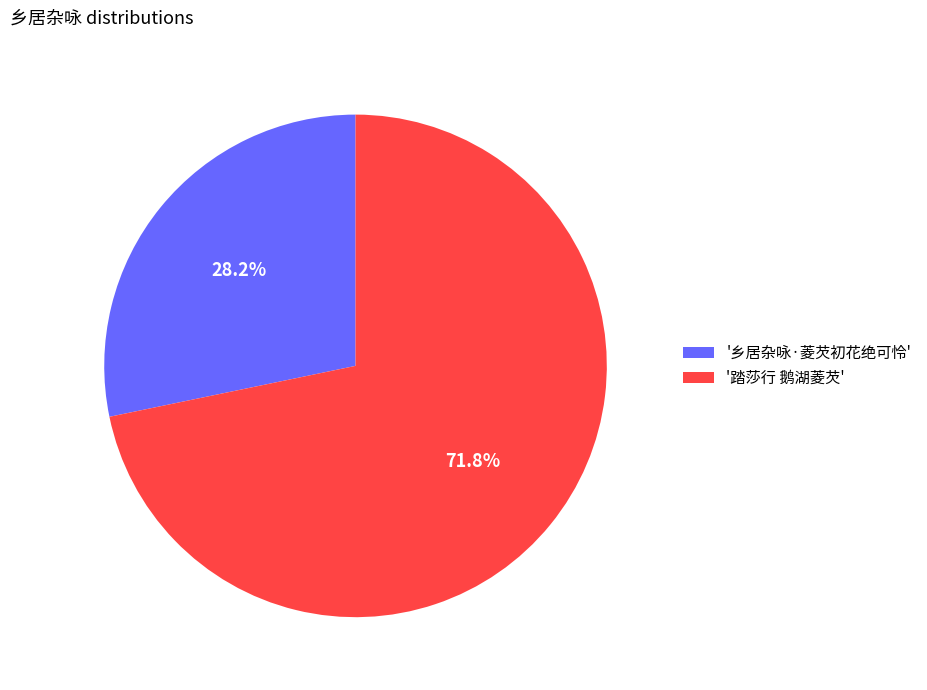

Rank the categories by value from highest to lowest.

'踏莎行 鹅湖菱芡', '乡居杂咏·菱芡初花绝可怜'